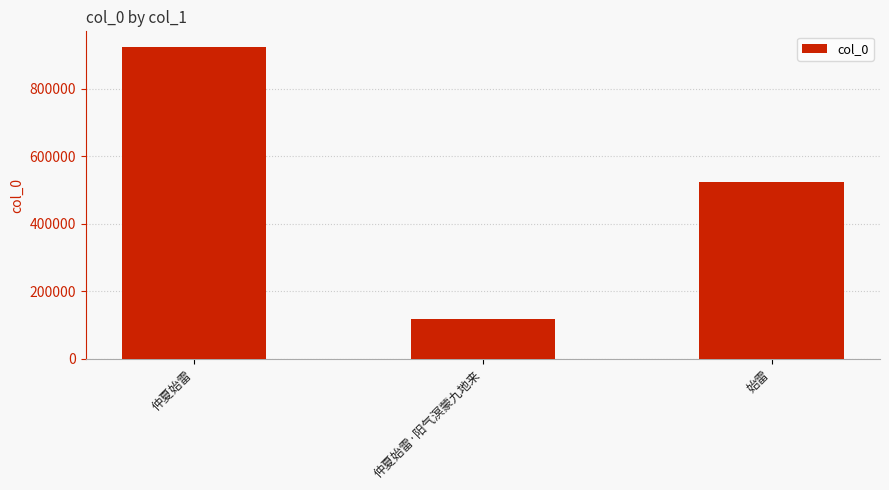

Approximately how many times larger is the value at 仲夏始雷 compared to 仲夏始雷·阳气溟蒙九地来?

7.8